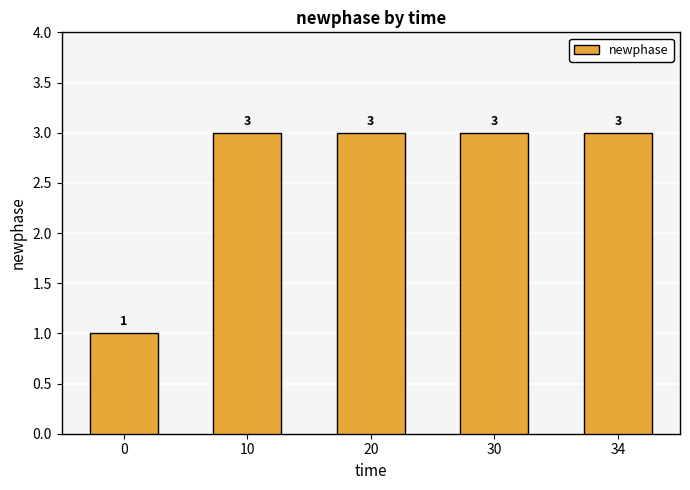

What is the greatest value displayed?

3